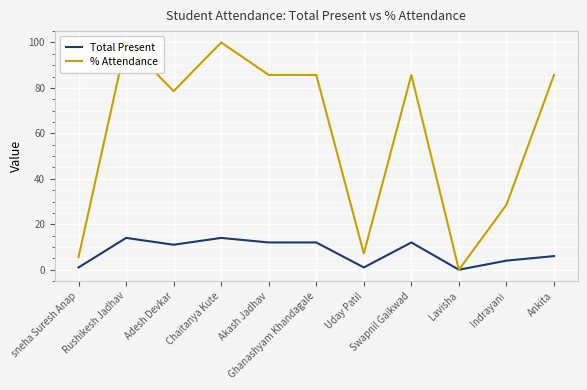

Which has a higher value, sneha Suresh Anap or Ankita?

Ankita